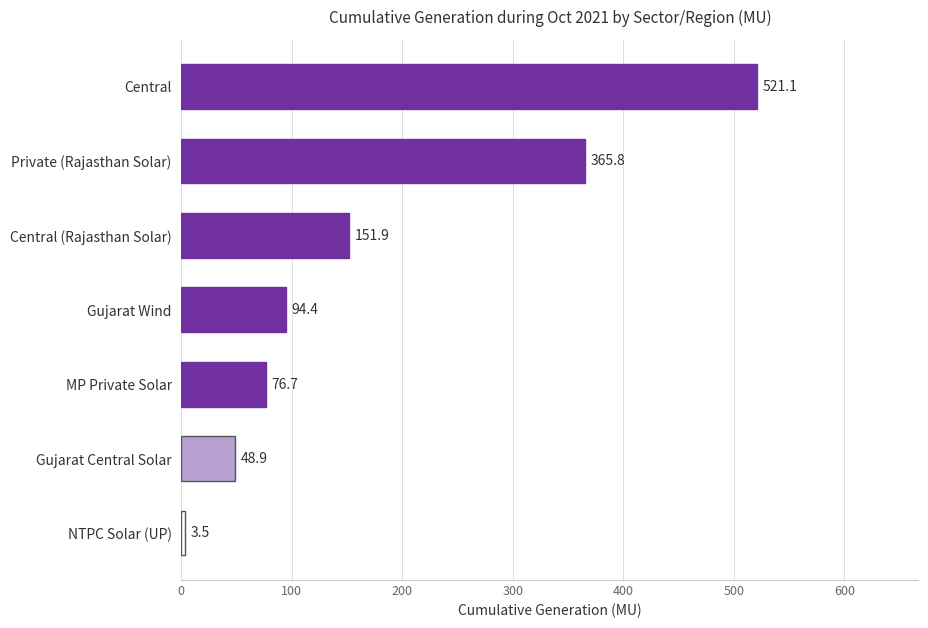

Is it true that the value at MP Private Solar is 23.4?

False